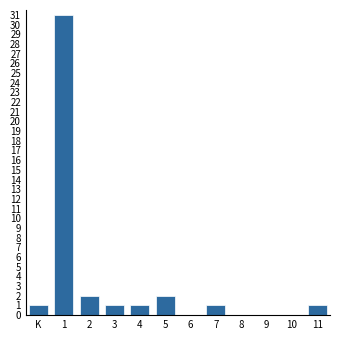

Reading left to right, list all the values displayed in this chart.

K=1	1=31	2=2	3=1	4=1	5=2	6=0	7=1	8=0	9=0	10=0	11=1